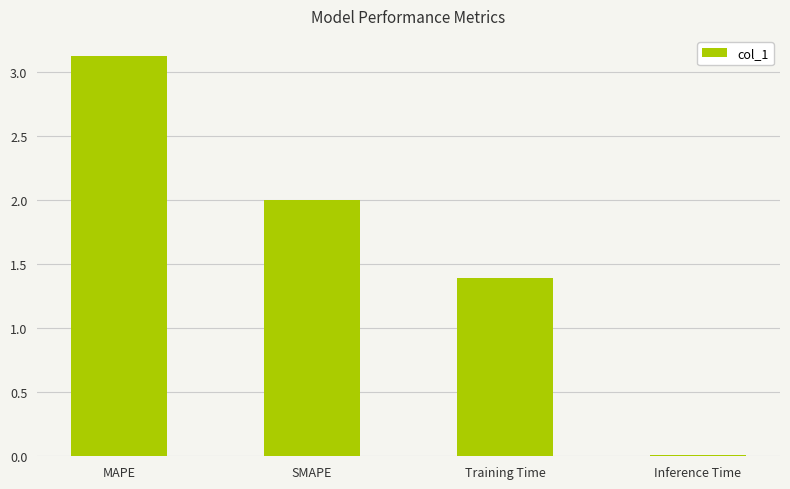

What is the approximate value at MAPE?

3.1